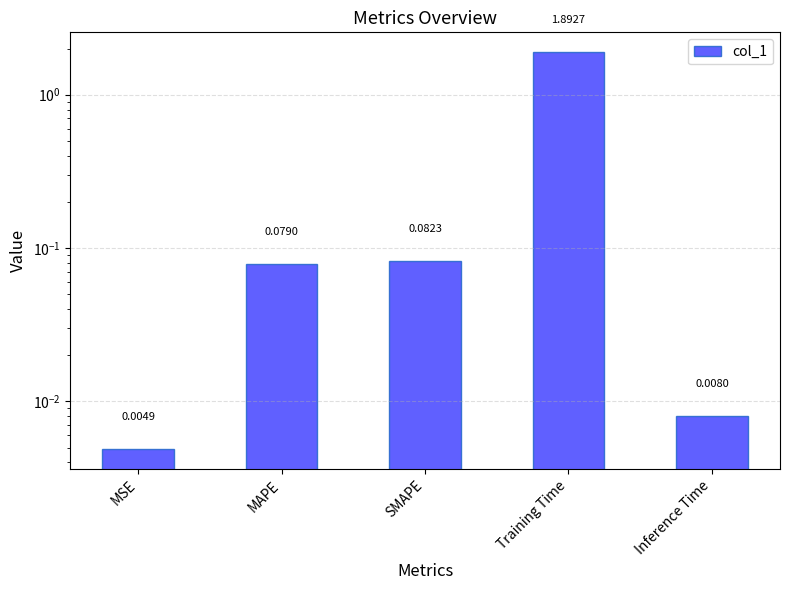

What is the sum of all values?

2.1